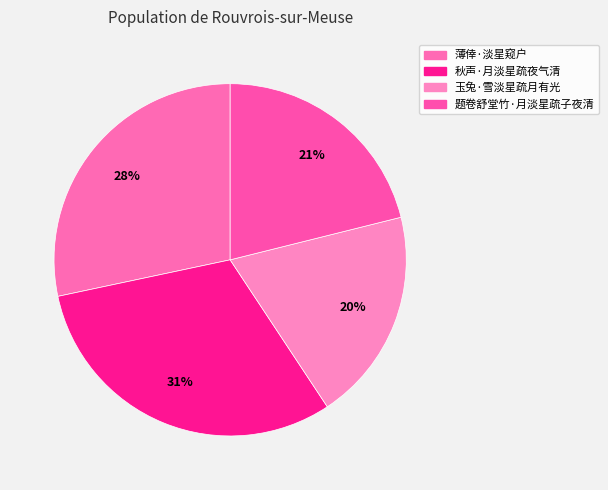

To the nearest percent, what is the average slice percentage?

25%